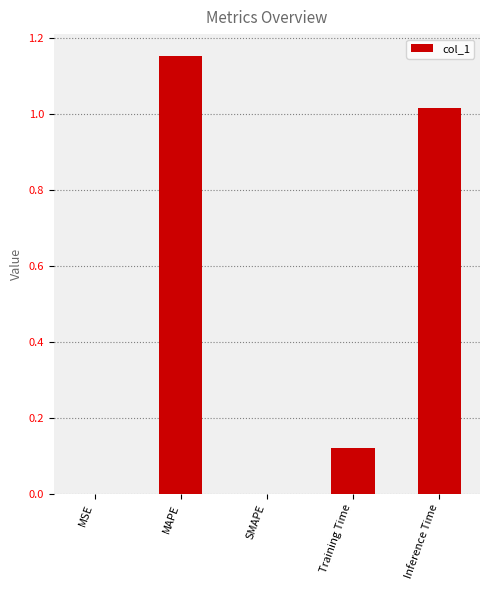

At which category does the chart reach its peak across all series?

MAPE